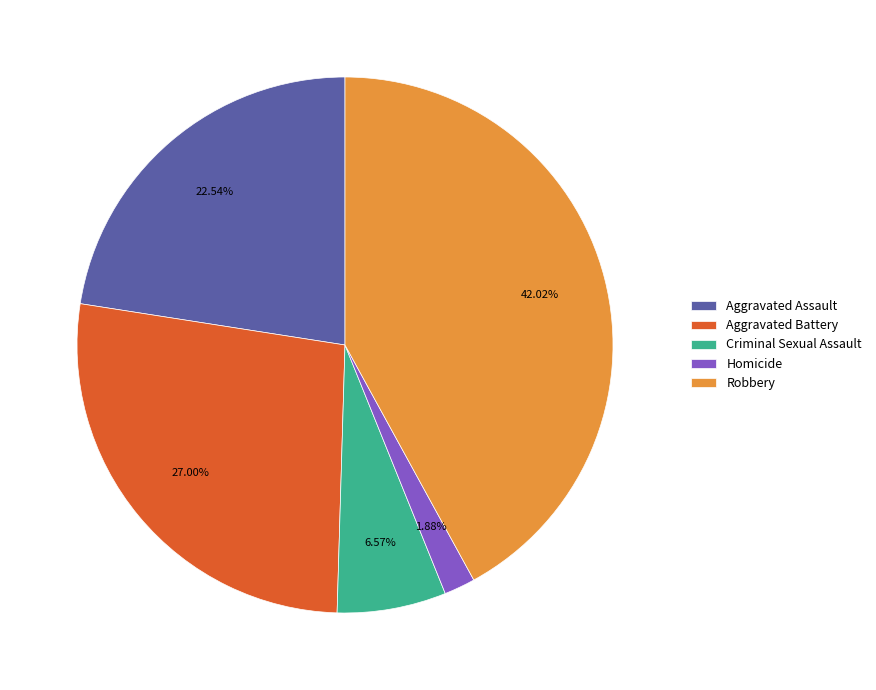

To the nearest percent, what portion does Criminal Sexual Assault represent?

7%